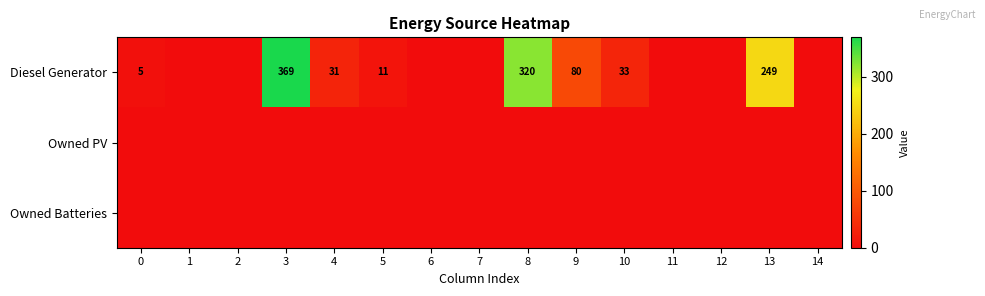

Is it true that Diesel Generator equals 119 at 9?

False